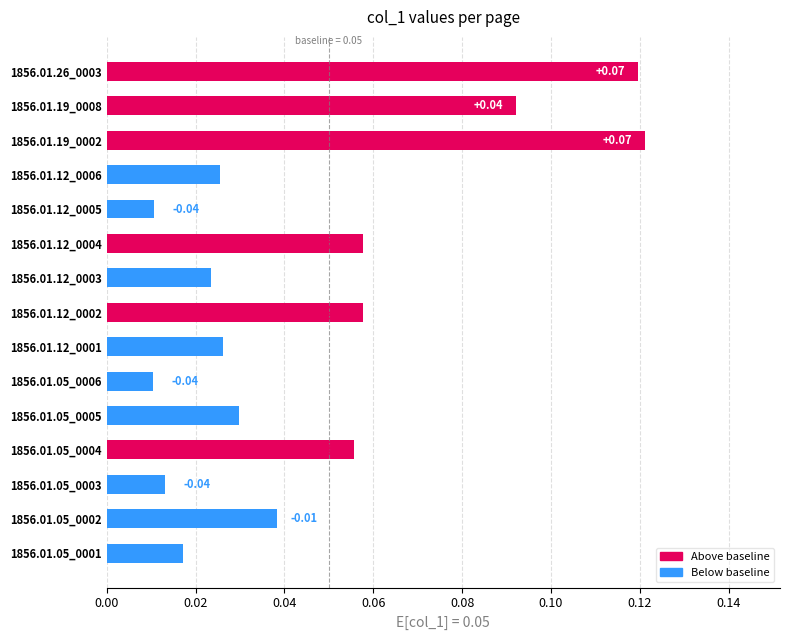

What is the sum of all values?

0.7